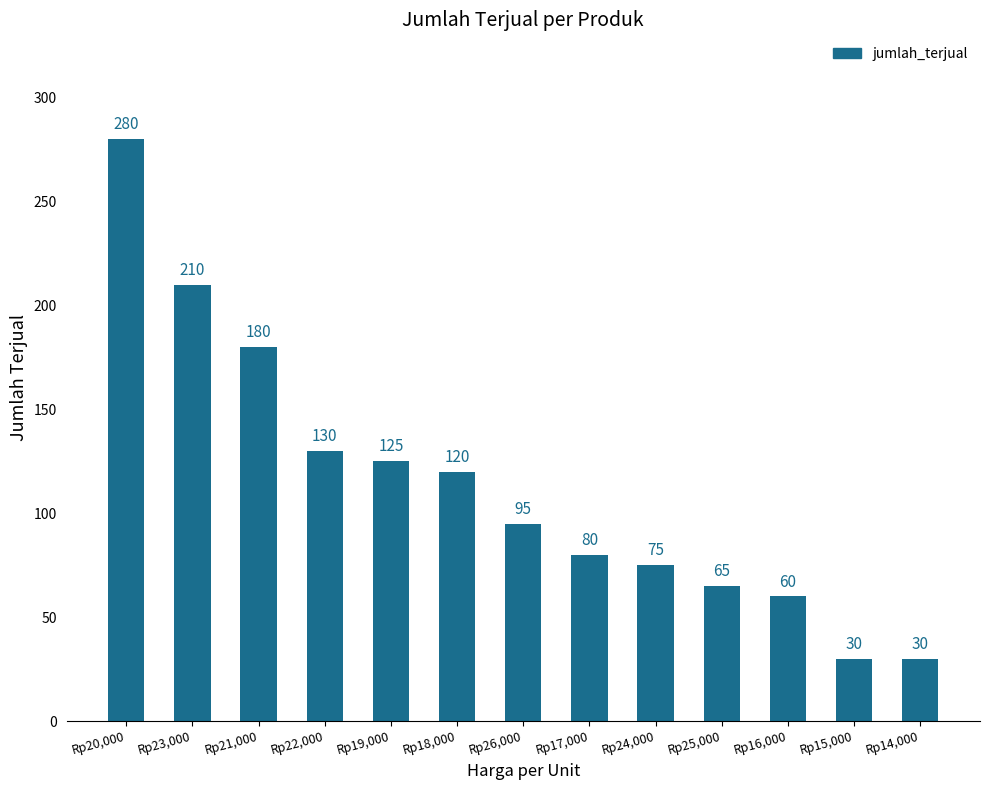

What is the minimum value shown in the chart?

30